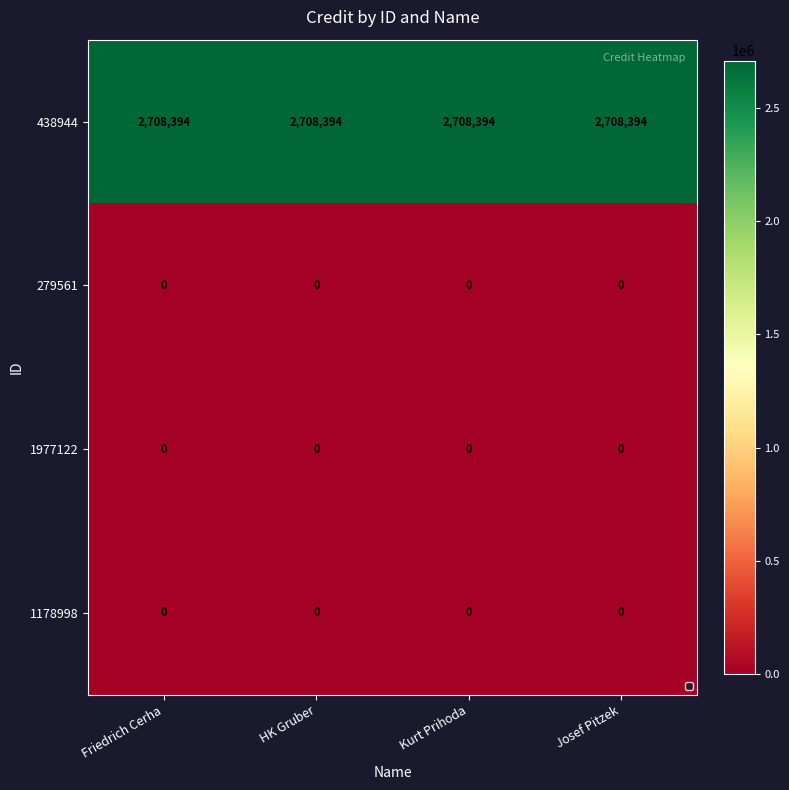

What is the total value across all series at HK Gruber?

2708394